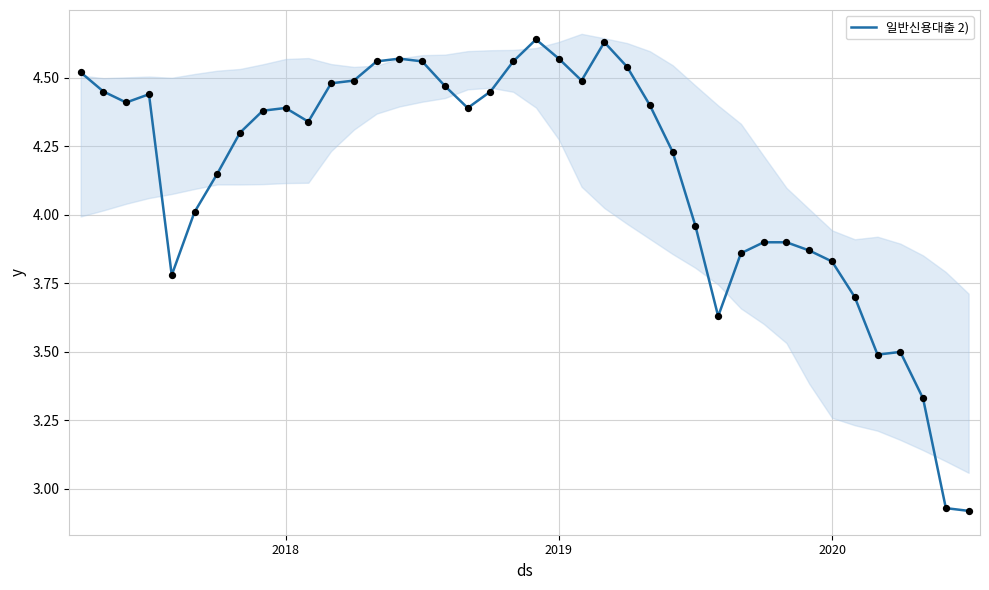

Approximately how many times larger is the value at 39 compared to 12?

0.7